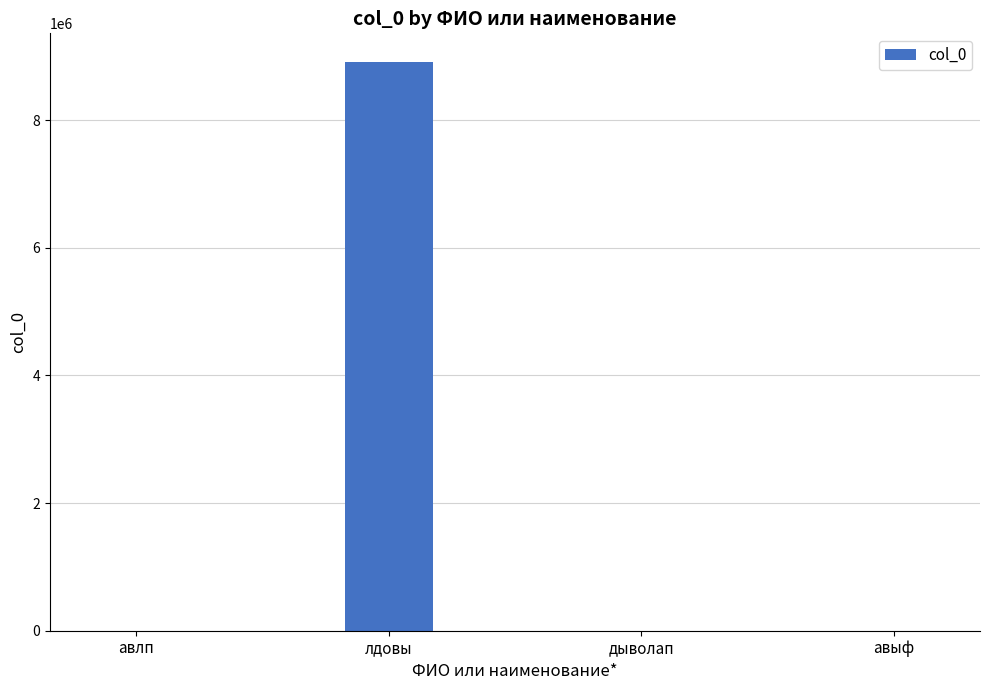

Between лдовы and авлп, which is larger?

лдовы